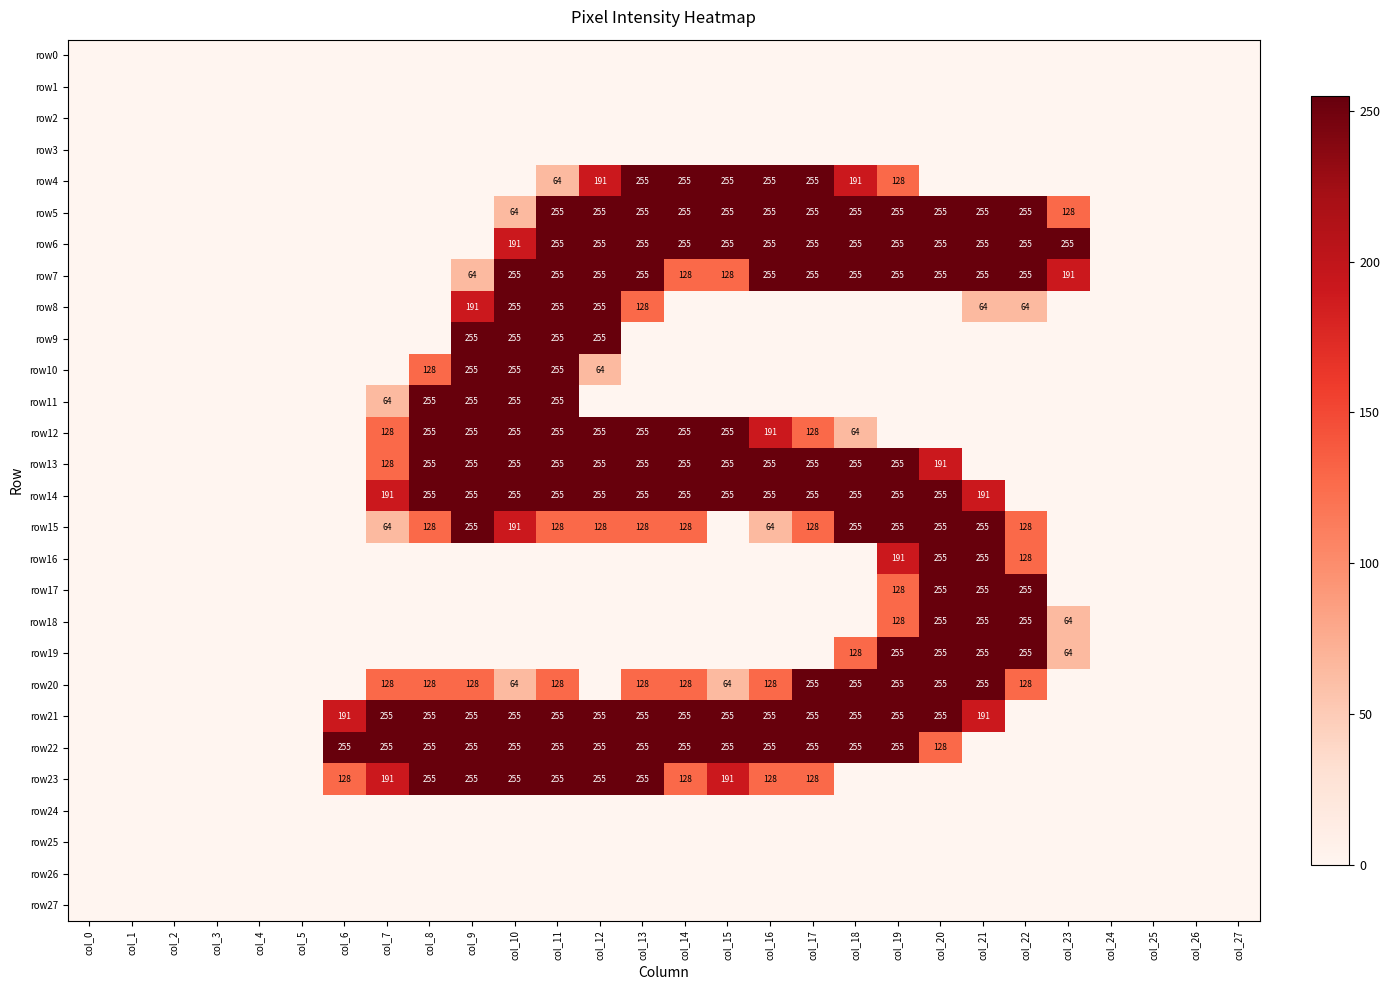

How many series are shown in this chart?

28